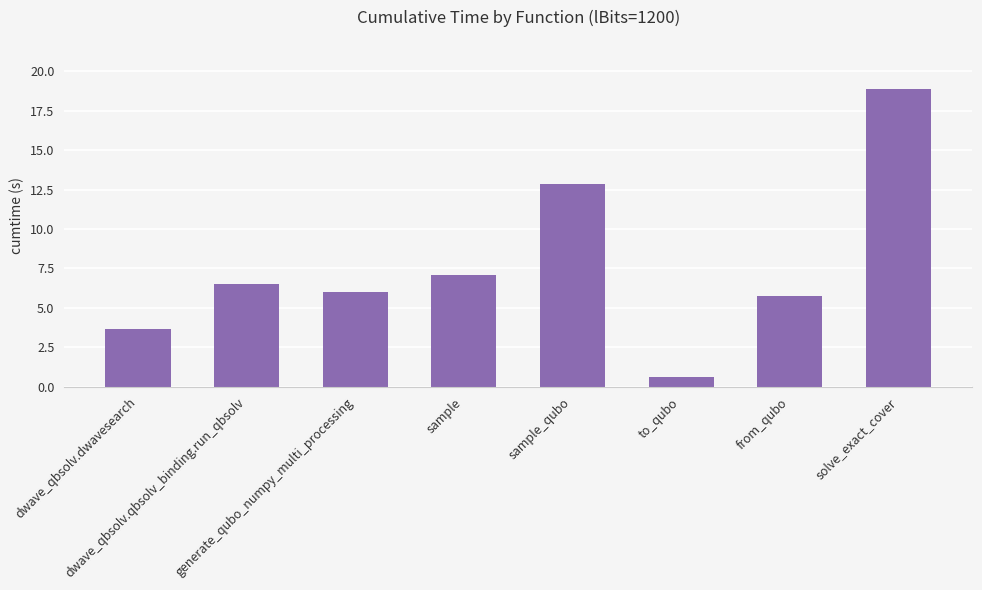

What is the minimum value shown in the chart?

0.6